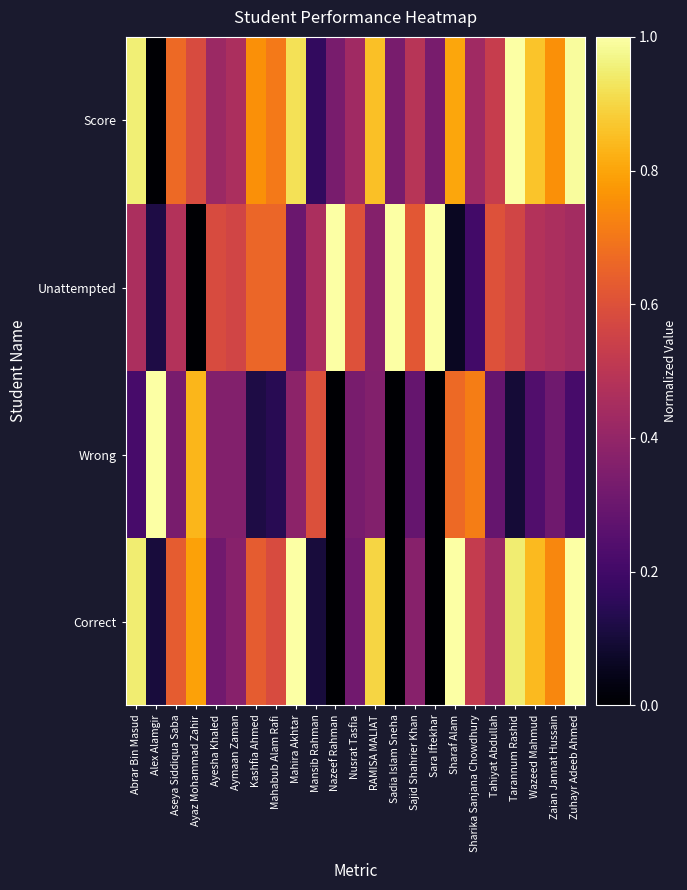

Reading right to left, what are all the values shown in this chart?

Correct: Zuhayr Adeeb Ahmed=1.0	Zaian Jannat Hussain=0.7	Wazeed Mahmud=0.8	Tarannum Rashid=0.9	Tahiyat Abdullah=0.4	Sharika Sanjana Chowdhury=0.5	Sharaf Alam=1.0	Sara Iftekhar=0.0	Sajid Shahrier Khan=0.4	Sadia Islam Sneha=0.0	RAMISA MALIAT=0.9	Nusrat Tasfia=0.3	Nazeef Rahman=0.0	Mansib Rahman=0.1	Mahira Akhtar=1.0	Mahabub Alam Rafi=0.6	Kashfia Ahmed=0.6	Aymaan Zaman=0.4	Ayesha Khaled=0.3	Ayaz Mohammad Zahir=0.8	Aseya Siddiqua Saba=0.6	Alex Alamgir=0.1	Abrar Bin Masud=0.9
Wrong: Zuhayr Adeeb Ahmed=0.2	Zaian Jannat Hussain=0.3	Wazeed Mahmud=0.2	Tarannum Rashid=0.1	Tahiyat Abdullah=0.3	Sharika Sanjana Chowdhury=0.7	Sharaf Alam=0.7	Sara Iftekhar=0.0	Sajid Shahrier Khan=0.3	Sadia Islam Sneha=0.0	RAMISA MALIAT=0.4	Nusrat Tasfia=0.3	Nazeef Rahman=0.0	Mansib Rahman=0.6	Mahira Akhtar=0.4	Mahabub Alam Rafi=0.1	Kashfia Ahmed=0.1	Aymaan Zaman=0.4	Ayesha Khaled=0.4	Ayaz Mohammad Zahir=0.8	Aseya Siddiqua Saba=0.3	Alex Alamgir=1.0	Abrar Bin Masud=0.2
Unattempted: Zuhayr Adeeb Ahmed=0.4	Zaian Jannat Hussain=0.5	Wazeed Mahmud=0.5	Tarannum Rashid=0.6	Tahiyat Abdullah=0.6	Sharika Sanjana Chowdhury=0.2	Sharaf Alam=0.1	Sara Iftekhar=1.0	Sajid Shahrier Khan=0.6	Sadia Islam Sneha=1.0	RAMISA MALIAT=0.4	Nusrat Tasfia=0.6	Nazeef Rahman=1.0	Mansib Rahman=0.5	Mahira Akhtar=0.3	Mahabub Alam Rafi=0.7	Kashfia Ahmed=0.7	Aymaan Zaman=0.6	Ayesha Khaled=0.6	Ayaz Mohammad Zahir=0.0	Aseya Siddiqua Saba=0.5	Alex Alamgir=0.1	Abrar Bin Masud=0.5
Score: Zuhayr Adeeb Ahmed=1.0	Zaian Jannat Hussain=0.8	Wazeed Mahmud=0.9	Tarannum Rashid=1.0	Tahiyat Abdullah=0.5	Sharika Sanjana Chowdhury=0.4	Sharaf Alam=0.8	Sara Iftekhar=0.3	Sajid Shahrier Khan=0.5	Sadia Islam Sneha=0.3	RAMISA MALIAT=0.9	Nusrat Tasfia=0.4	Nazeef Rahman=0.3	Mansib Rahman=0.2	Mahira Akhtar=0.9	Mahabub Alam Rafi=0.7	Kashfia Ahmed=0.8	Aymaan Zaman=0.5	Ayesha Khaled=0.4	Ayaz Mohammad Zahir=0.6	Aseya Siddiqua Saba=0.7	Alex Alamgir=0.0	Abrar Bin Masud=1.0